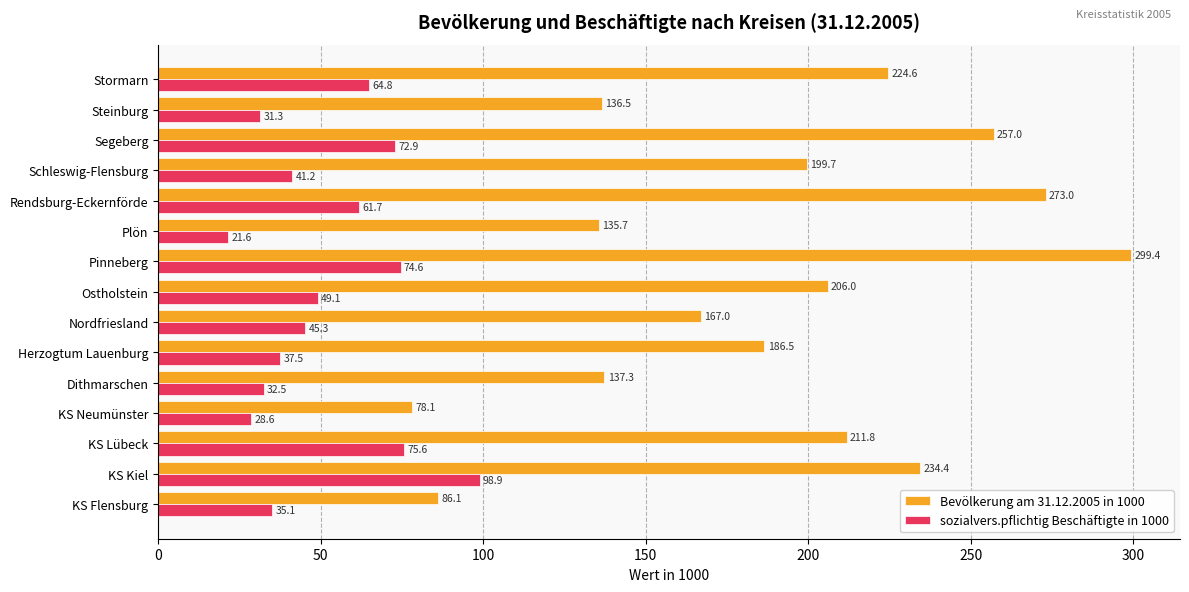

How many data points in Bevölkerung am 31.12.2005 in 1000 are above 199?

8